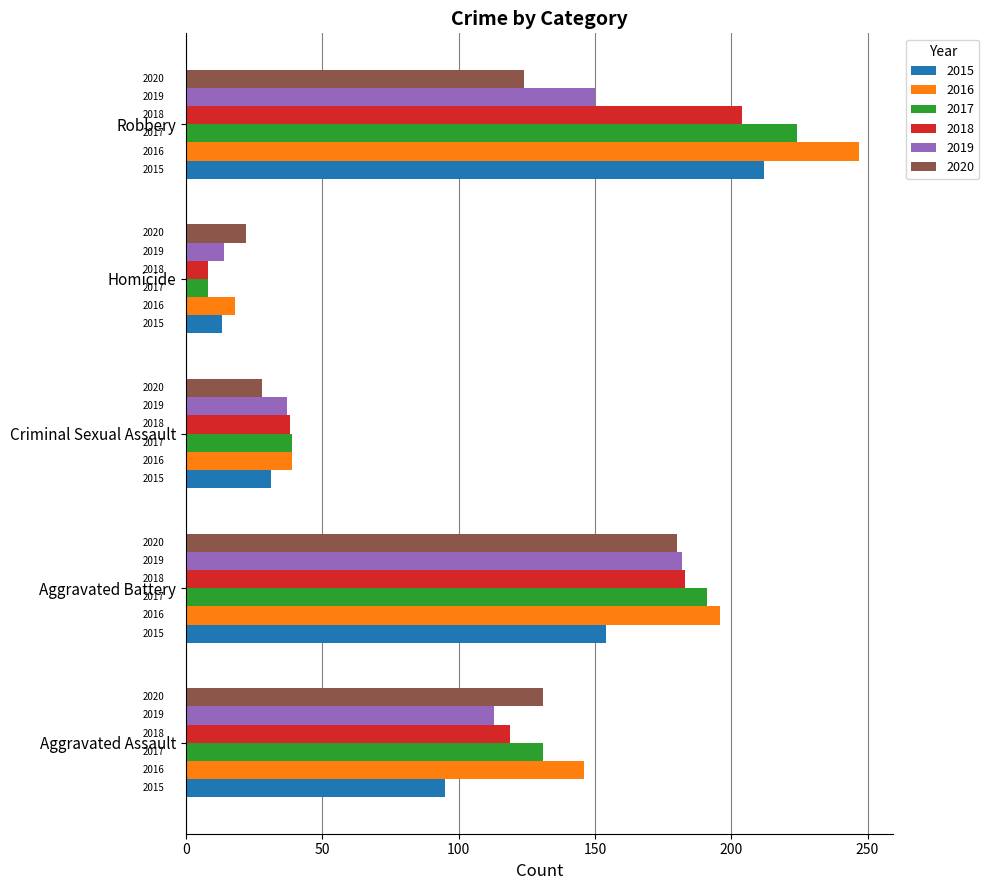

At which label does 2017 first exceed 131?

Aggravated Battery